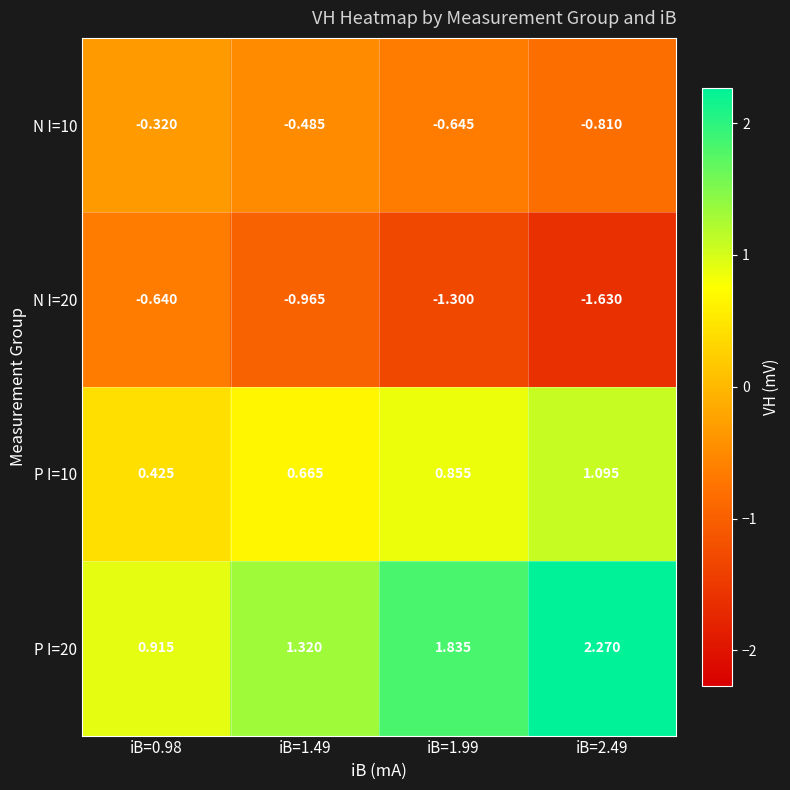

At which category does the chart reach its minimum across all series?

iB=2.49